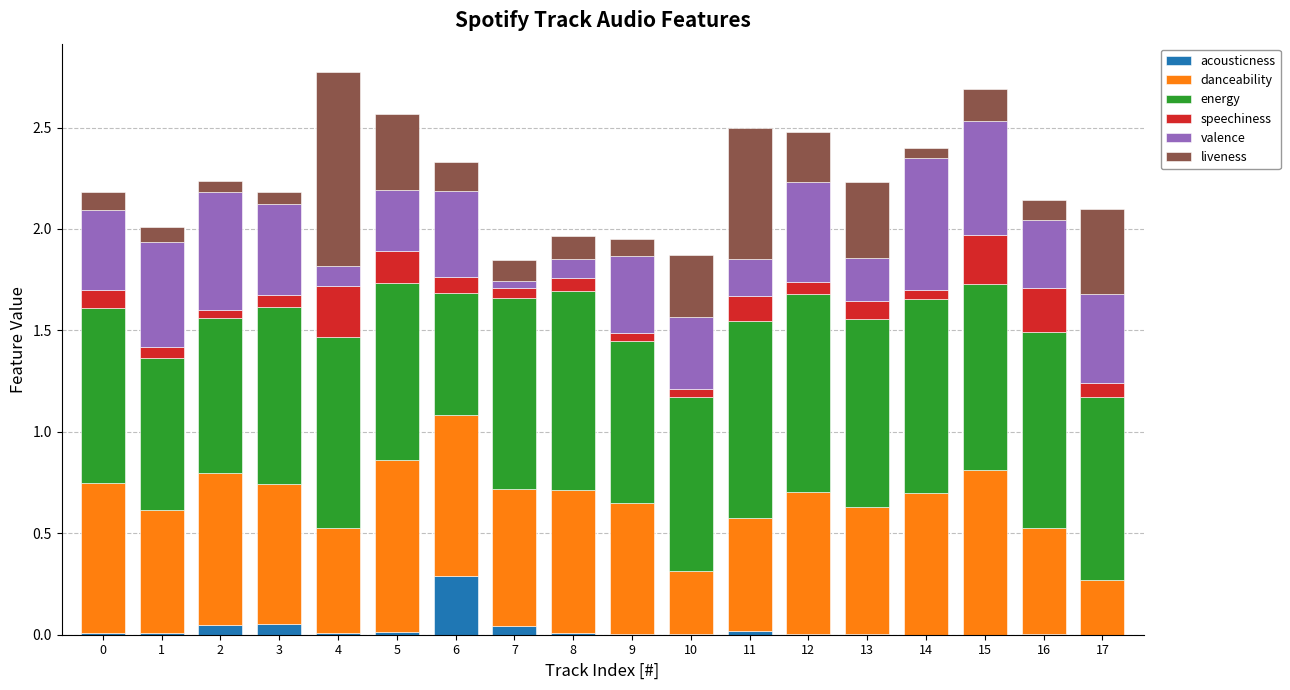

Which category has the highest value in the acousticness series?

6